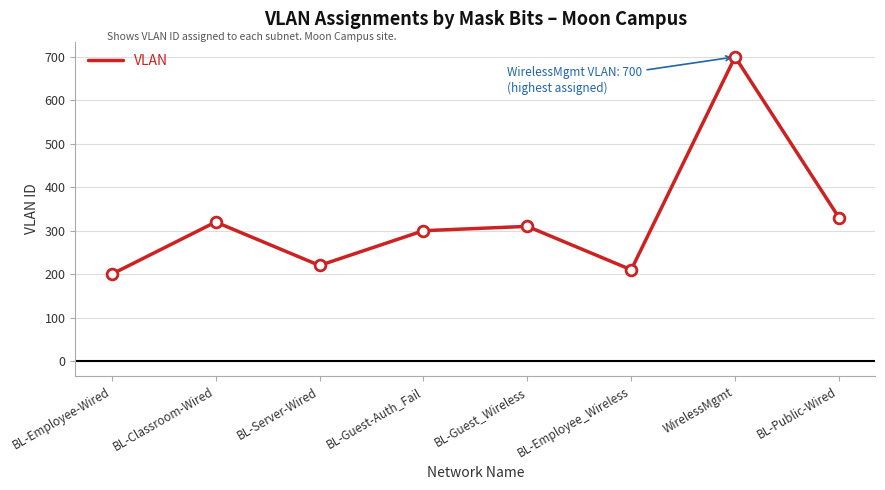

What is the change in value from BL-Classroom-Wired to BL-Employee_Wireless?

-110